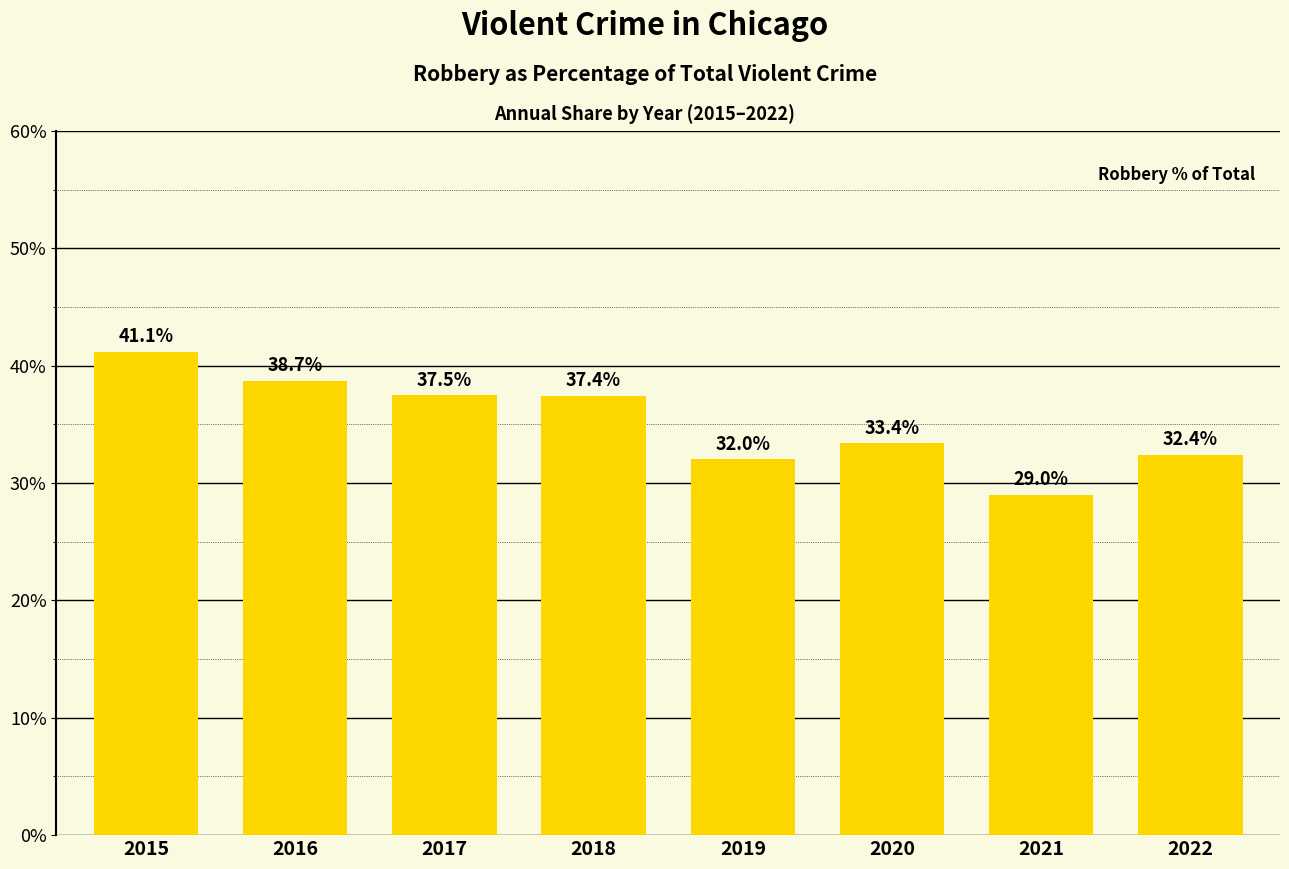

How many data points are above 37?

4